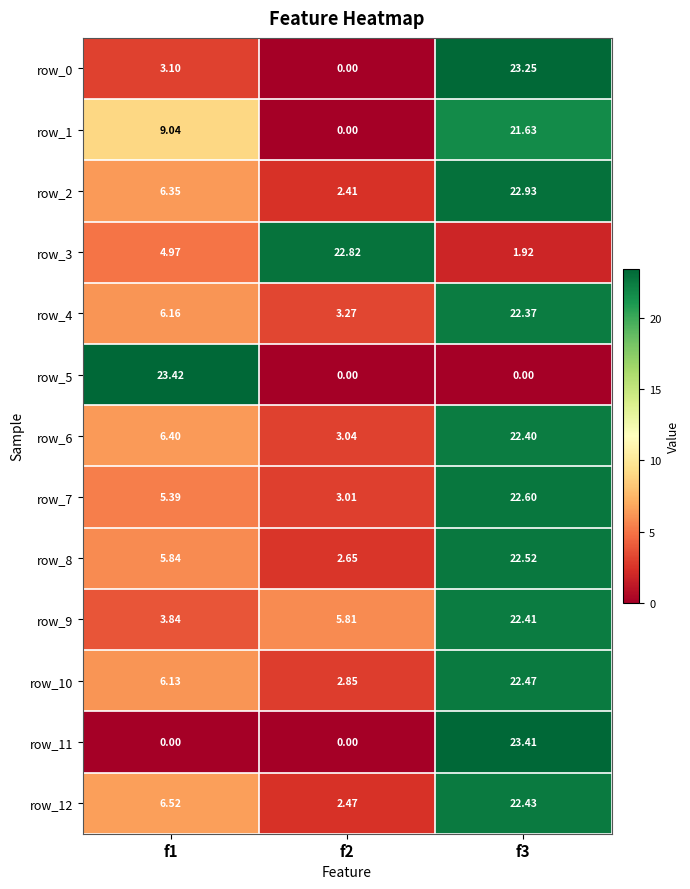

What is the spread (max minus min) of values at f2?

22.8